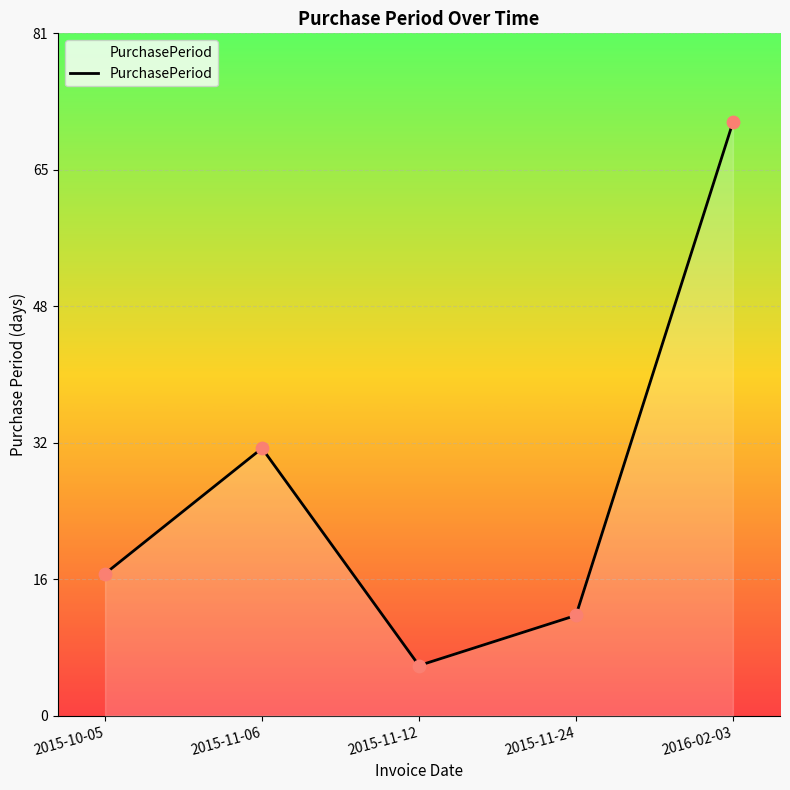

Approximately how many times larger is the value at 2016-02-03 compared to 2015-11-24?

5.9